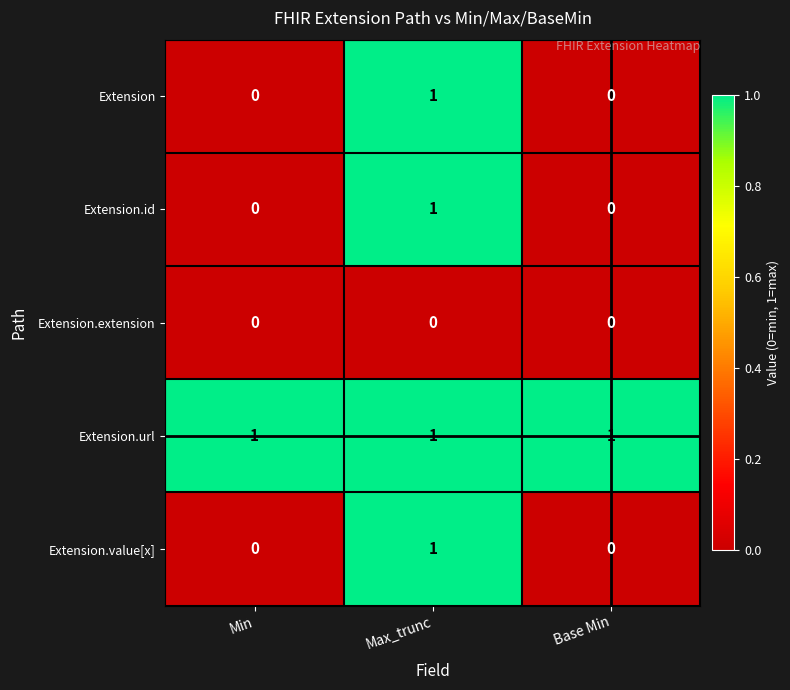

What is the greatest value displayed?

1